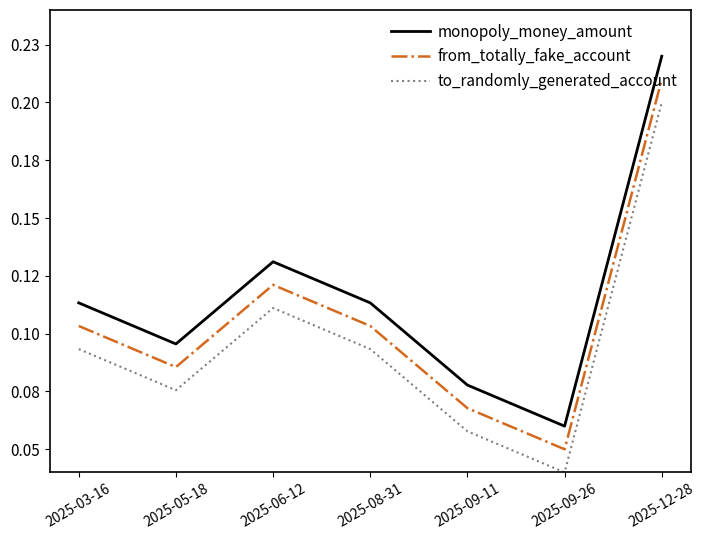

What are all the series names shown in the legend?

monopoly_money_amount, from_totally_fake_account, to_randomly_generated_account